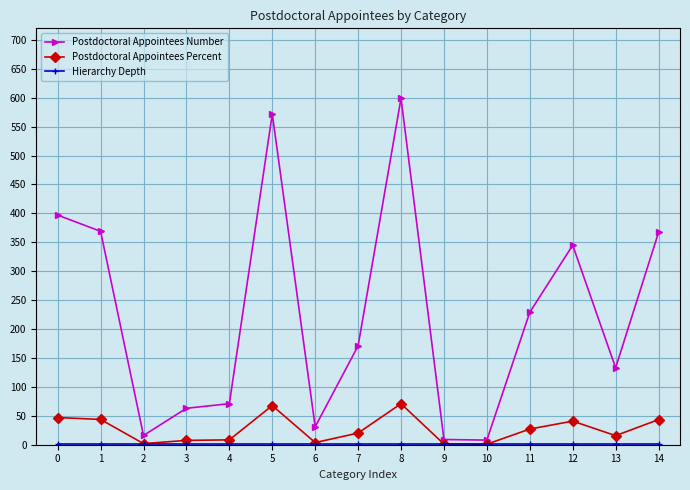

What is the greatest value displayed?

599.0